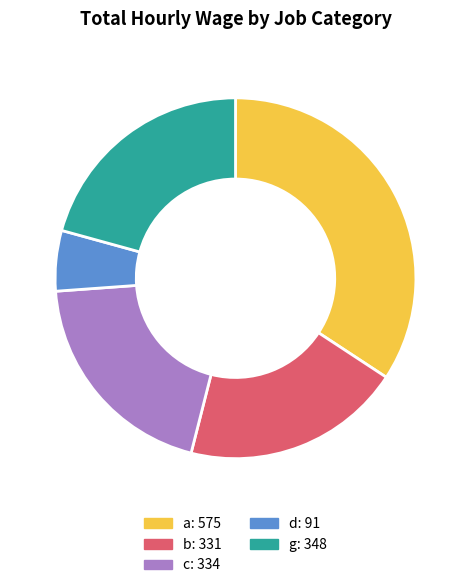

Does any single category account for the majority?

No